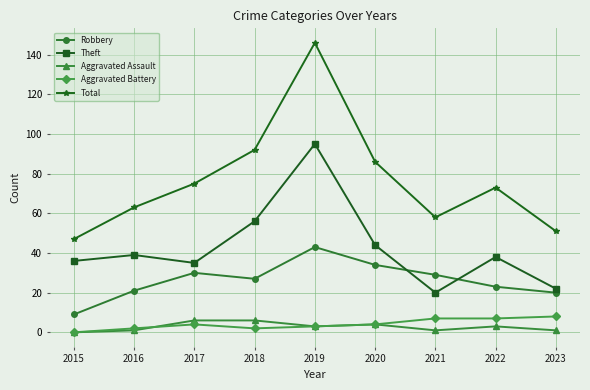

At how many categories does at least one series exceed 109?

1